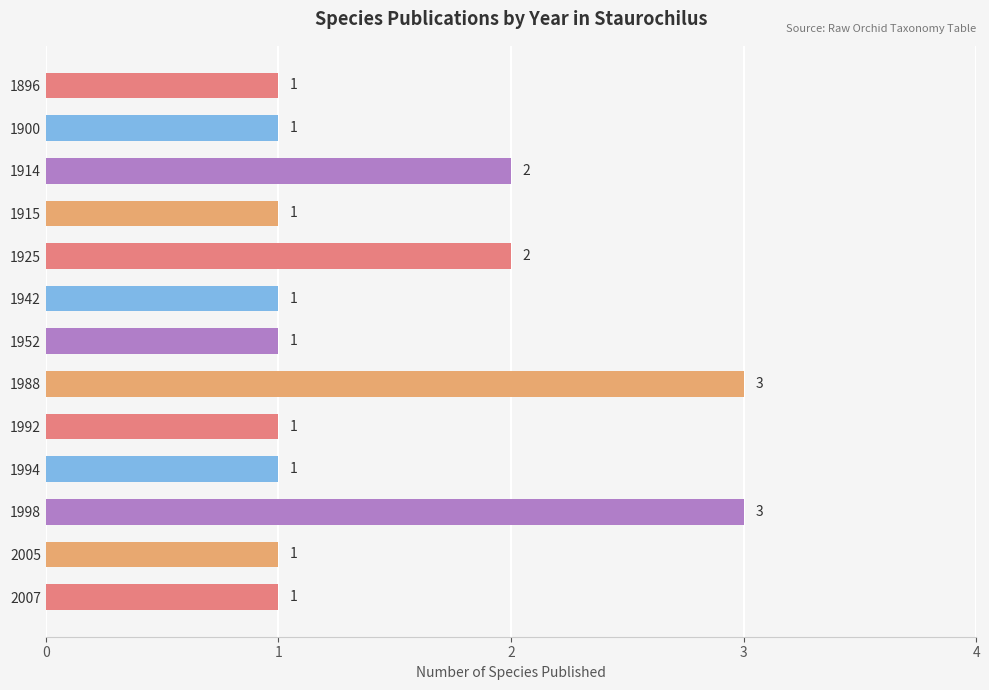

The chart shows a value of 1 at 1952. True or false?

True